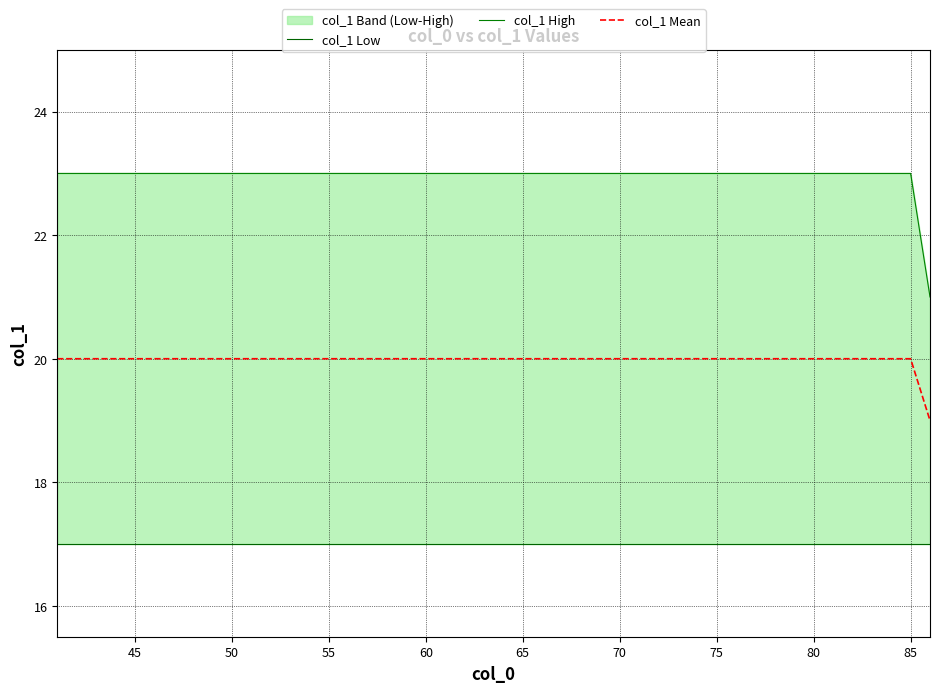

Is it true that col_1 Mean equals 20 at 60?

True